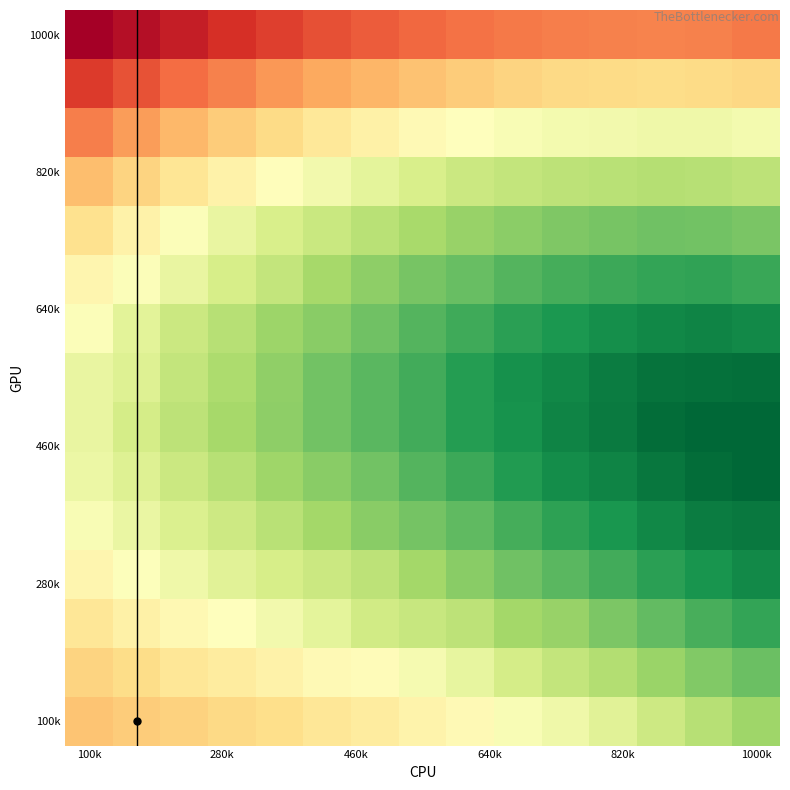

At how many categories does at least one series exceed 0?

15